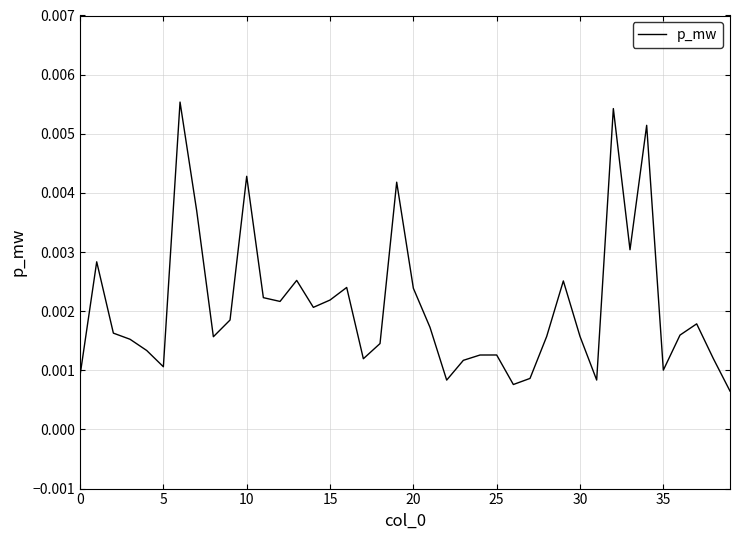

Does the chart display data point markers on the line(s)?

No